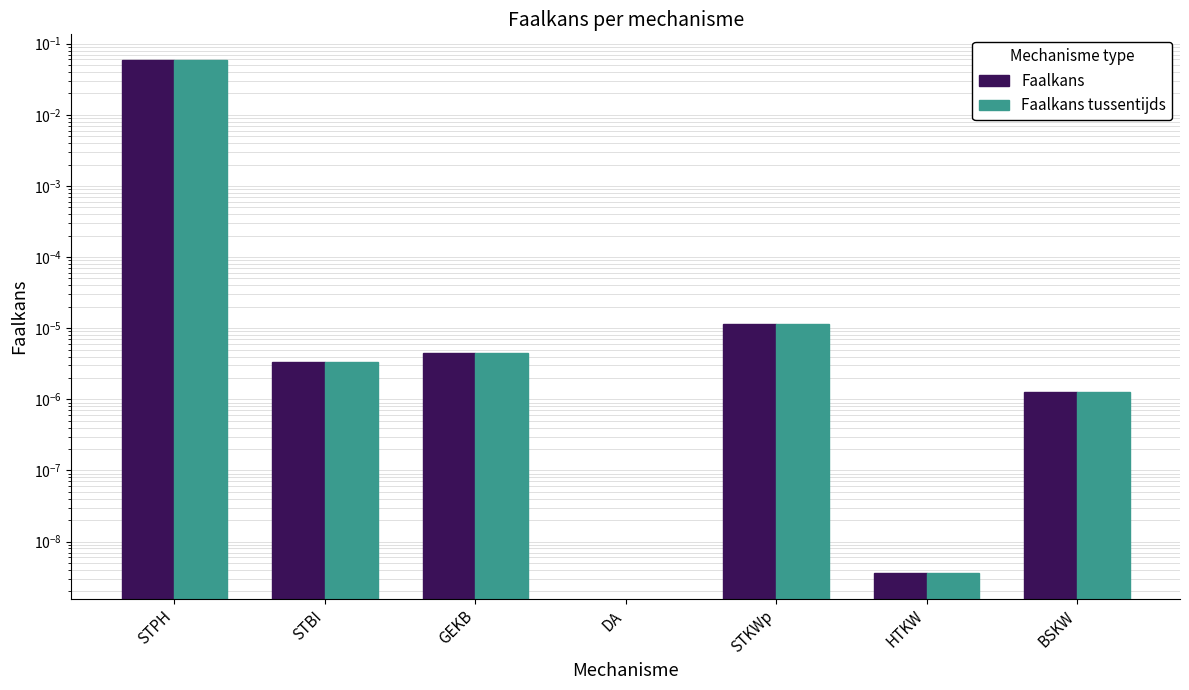

What is the label of the 5th bar from the right?

GEKB